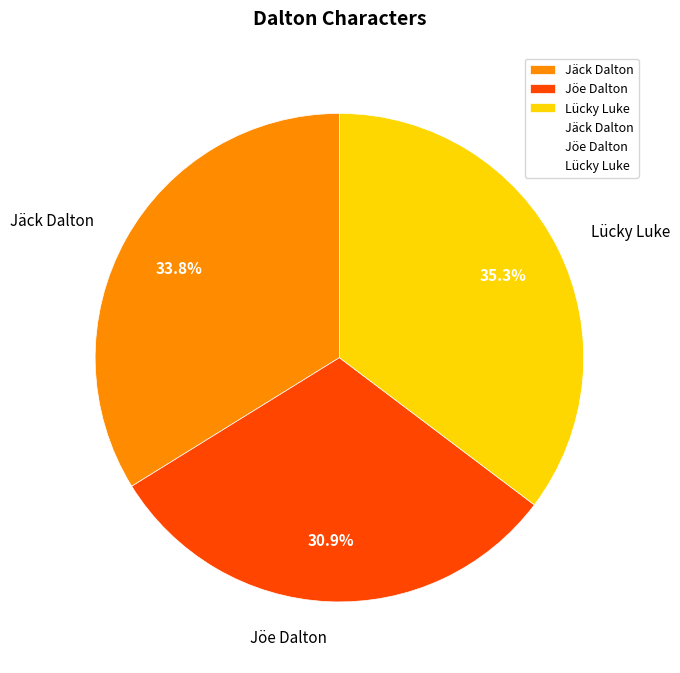

Rank the categories by value from lowest to highest.

Jöe Dalton, Jäck Dalton, Lücky Luke